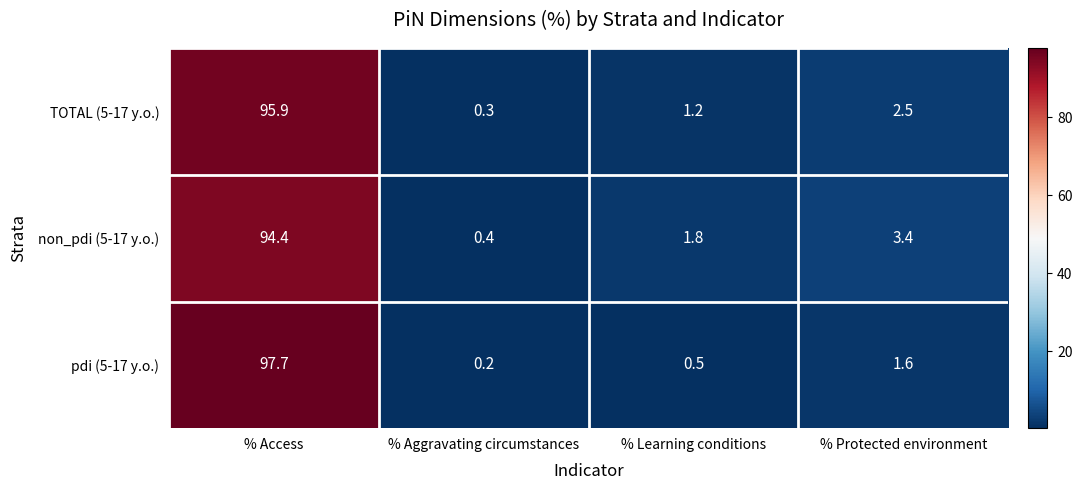

The TOTAL (5-17 y.o.) series shows 0.2 at % Aggravating circumstances. True or false?

False